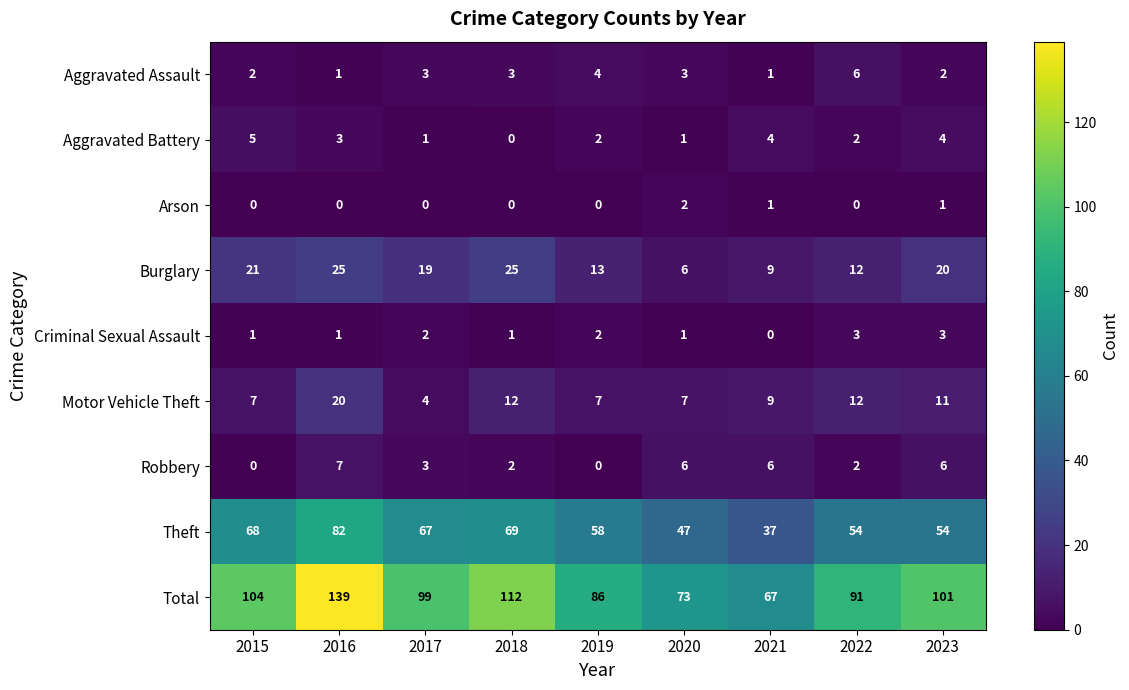

Which series changed the most between 2015 and 2017?

Total